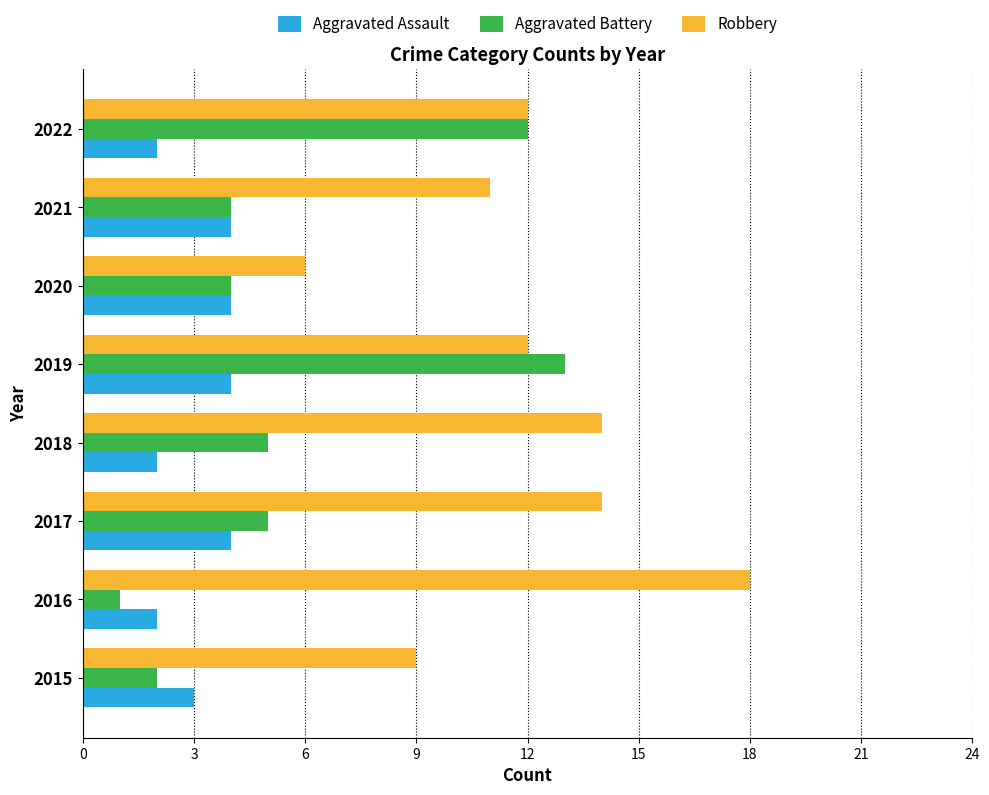

List the series in order of their overall mean, lowest first.

Aggravated Assault, Aggravated Battery, Robbery